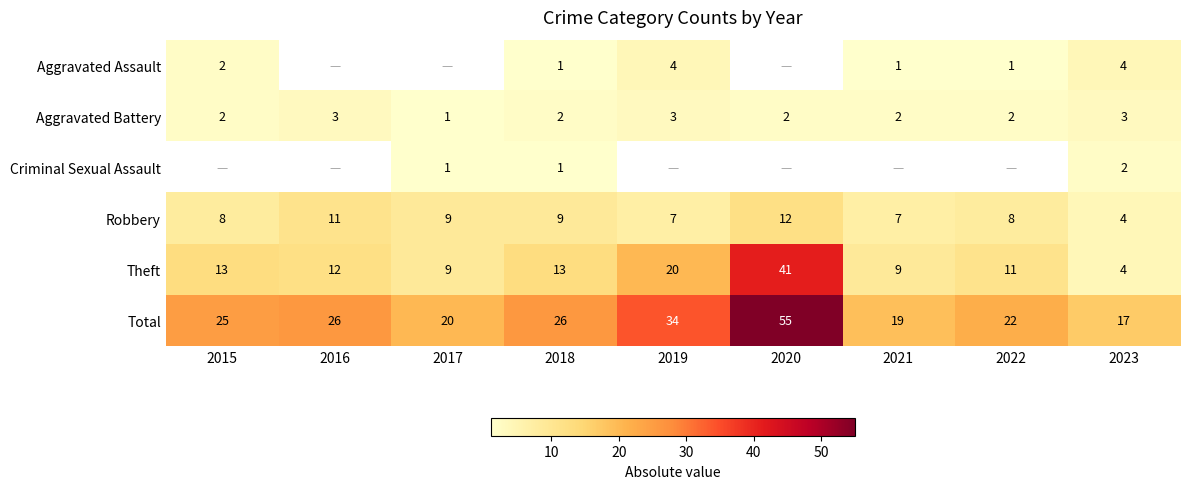

What is the smallest value displayed?

1.0